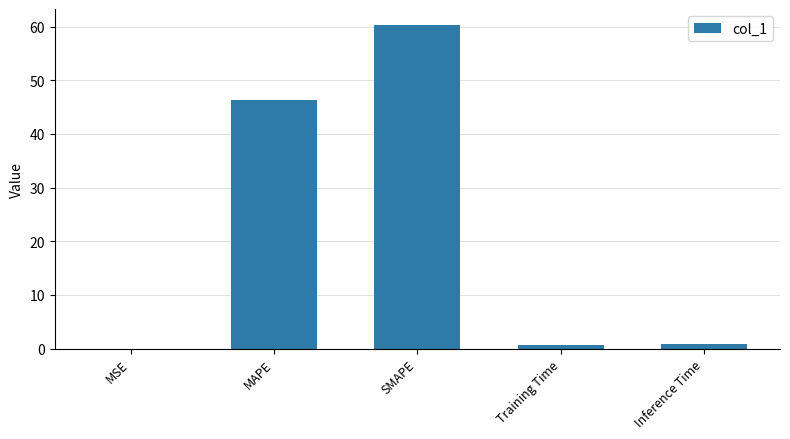

Which label corresponds to the largest value in the chart?

SMAPE